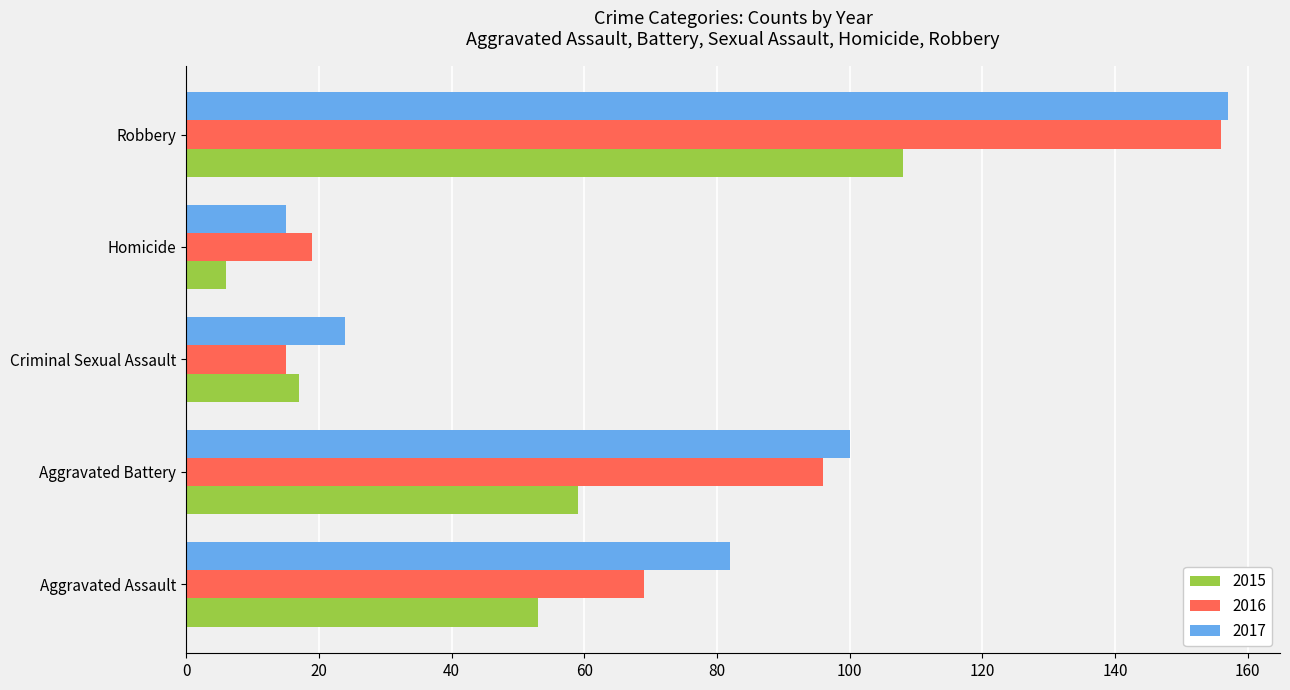

The value of 2017 at Criminal Sexual Assault is 24. True or false?

True